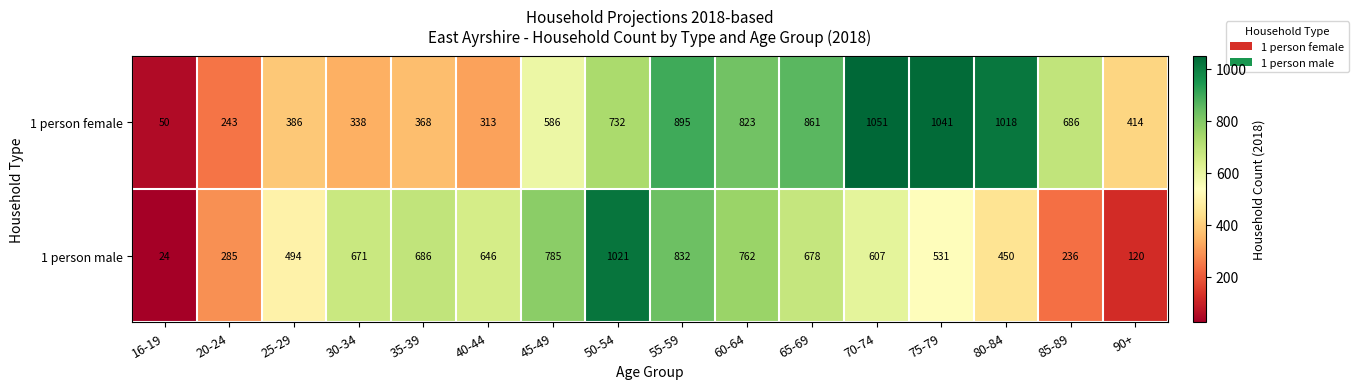

The 1 person female series shows 386 at 25-29. True or false?

True